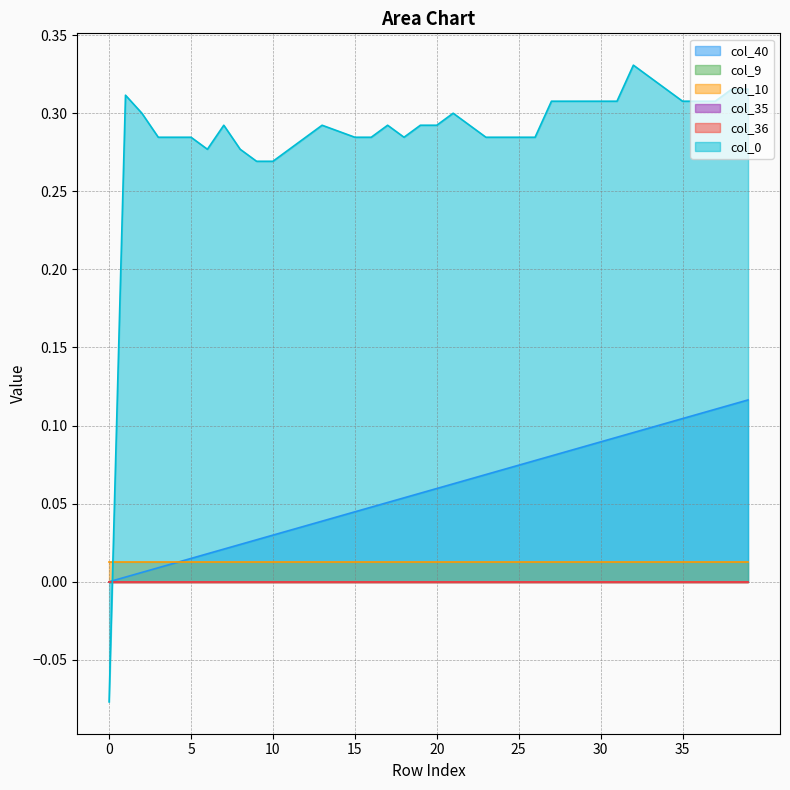

Rank the series at 0 from highest to lowest value.

col_10, col_40, col_9, col_35, col_36, col_0